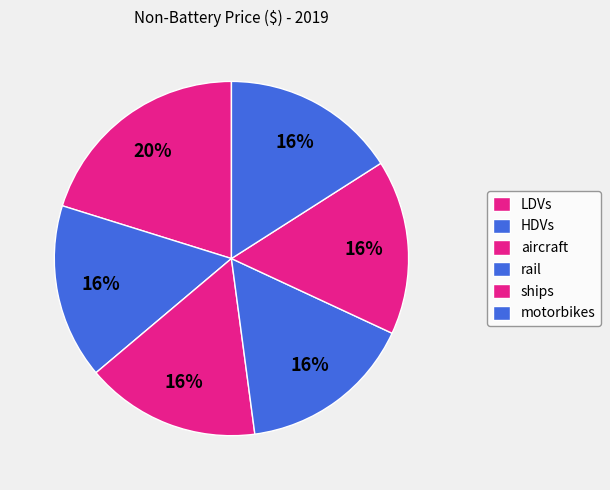

Which has a higher value, LDVs or aircraft?

LDVs